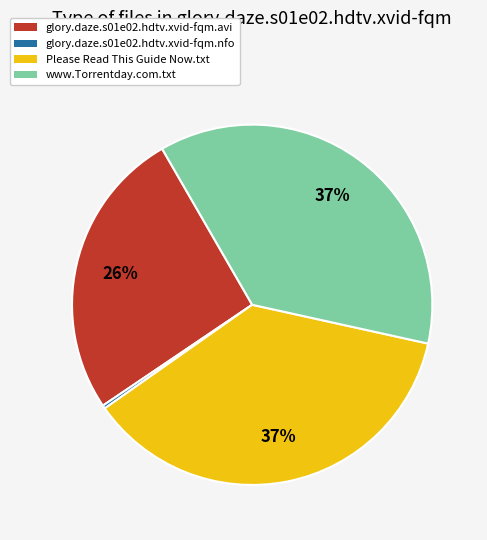

Which category has the smallest portion of the pie?

glory.daze.s01e02.hdtv.xvid-fqm.nfo